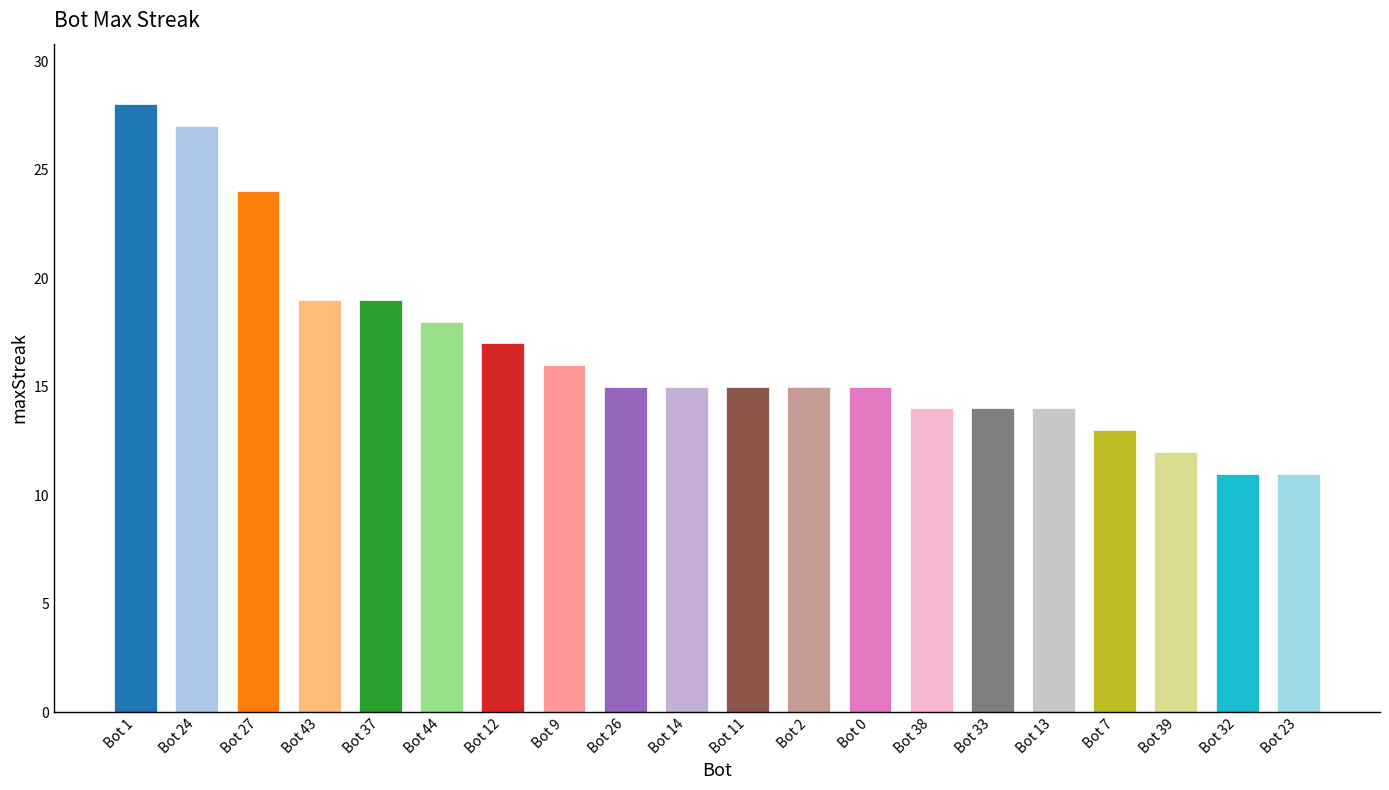

What is the label of the 13th bar from the left?

Bot 0